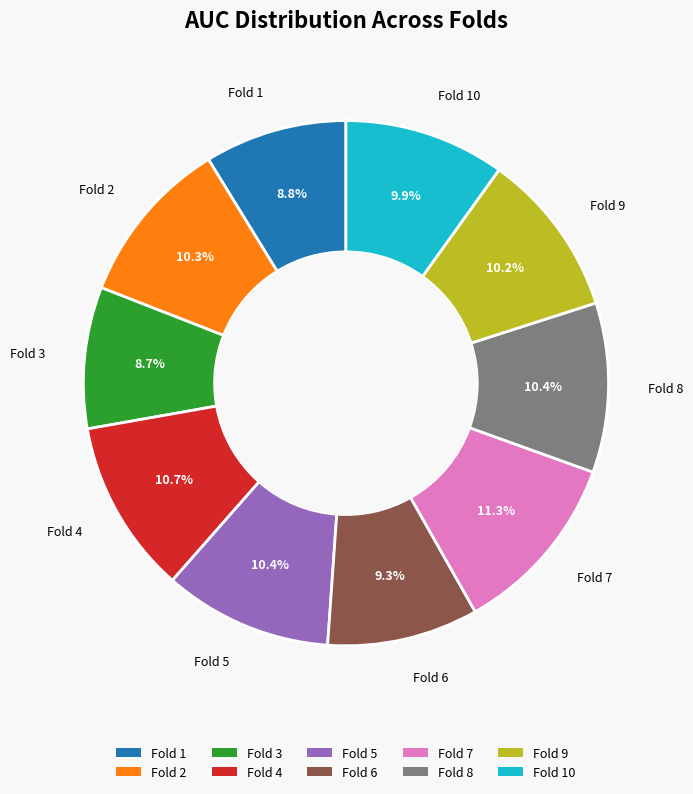

How many segments does this pie chart have?

10